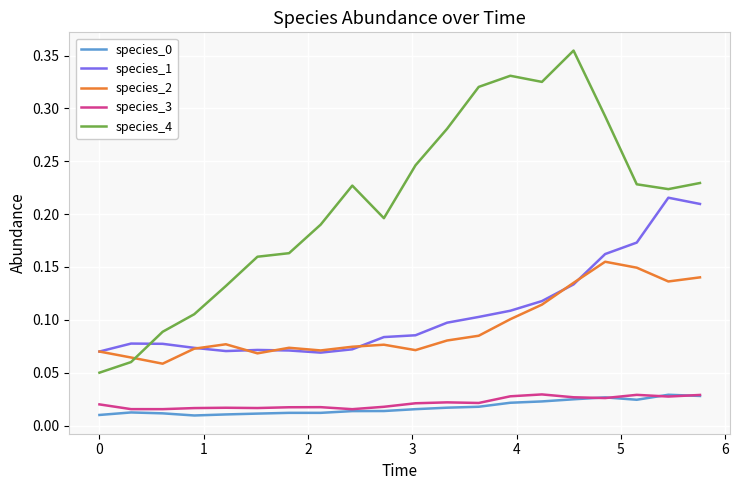

True or false: species_0 and species_1 intersect in this chart.

False